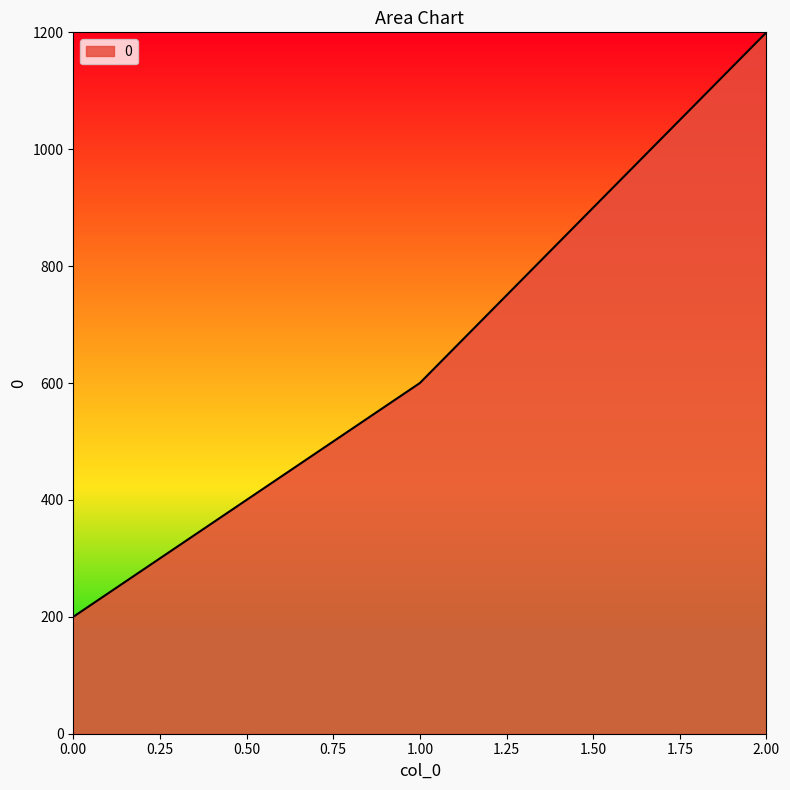

Between 2.00 and 0.00, which is larger?

2.00